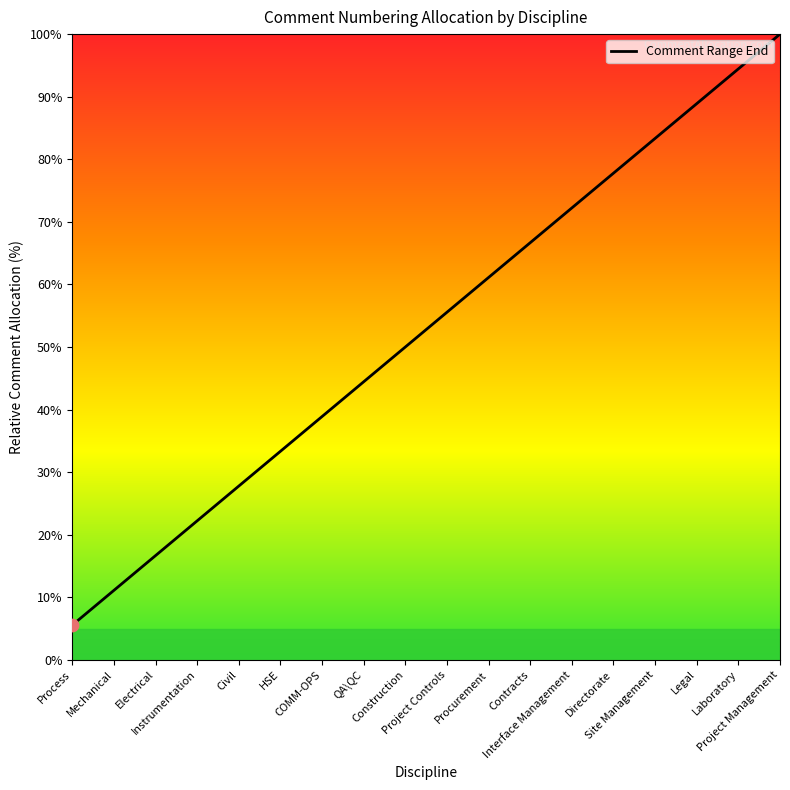

Which has a higher value, Mechanical or Electrical?

Electrical